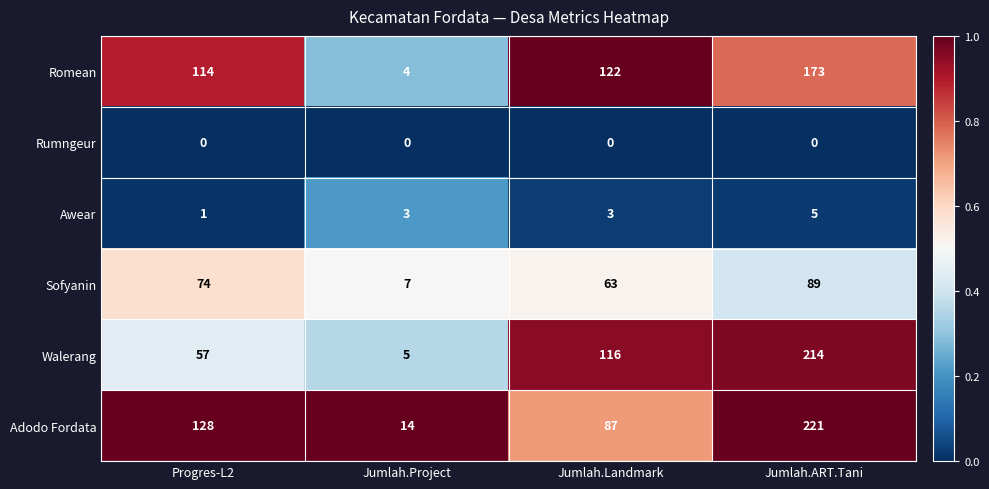

Which series has the largest total across all categories?

Adodo Fordata